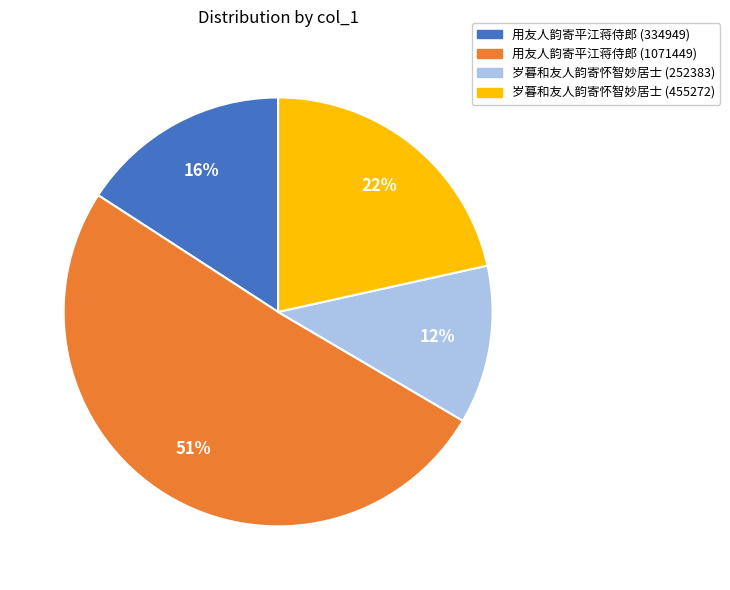

Is the sum of 用友人韵寄平江蒋侍郎 (334949) and 用友人韵寄平江蒋侍郎 (1071449) greater than half?

Yes